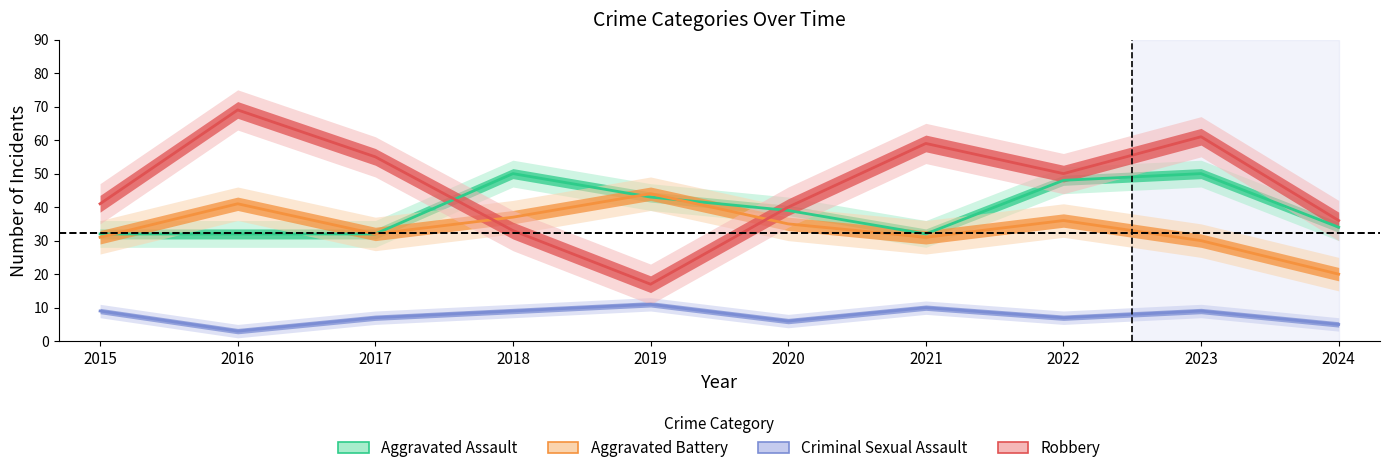

At which category is the sum across all series the highest?

2023